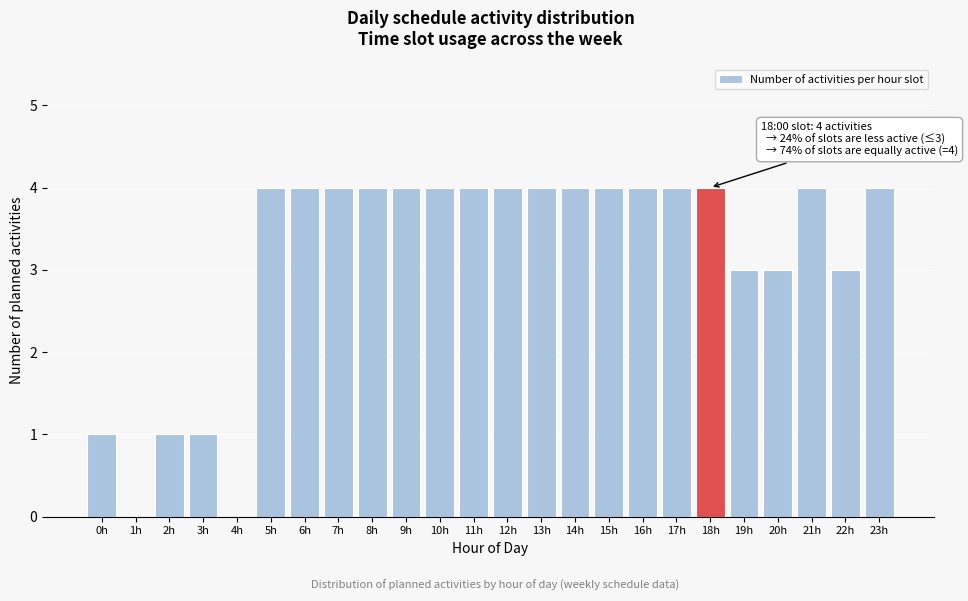

Reading left to right, transcribe all the data shown in this chart.

0h=1	1h=0	2h=1	3h=1	4h=0	5h=4	6h=4	7h=4	8h=4	9h=4	10h=4	11h=4	12h=4	13h=4	14h=4	15h=4	16h=4	17h=4	18h=4	19h=3	20h=3	21h=4	22h=3	23h=4